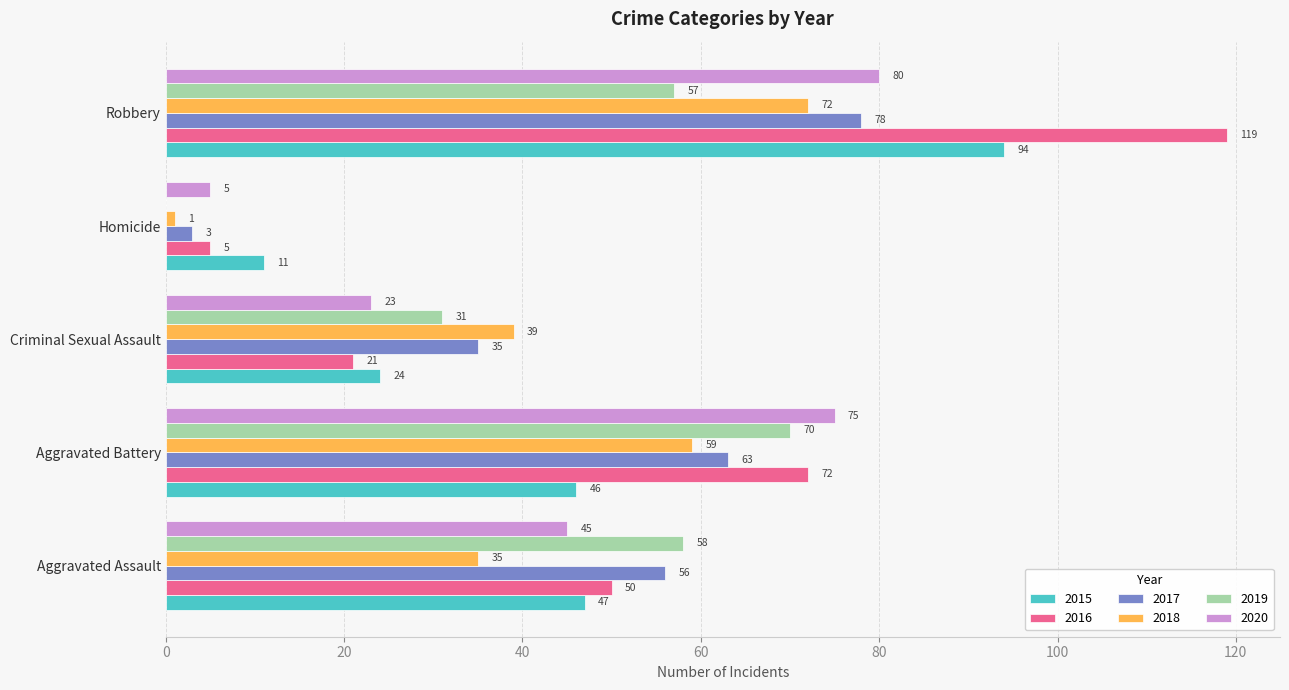

What is the sum of all 2018 values?

206